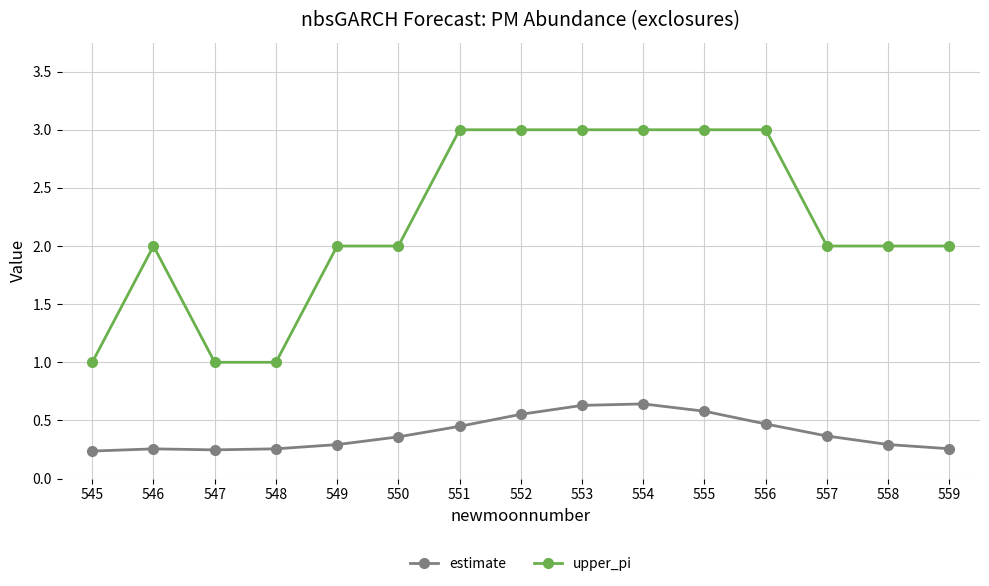

How many lines are shown in the chart?

2